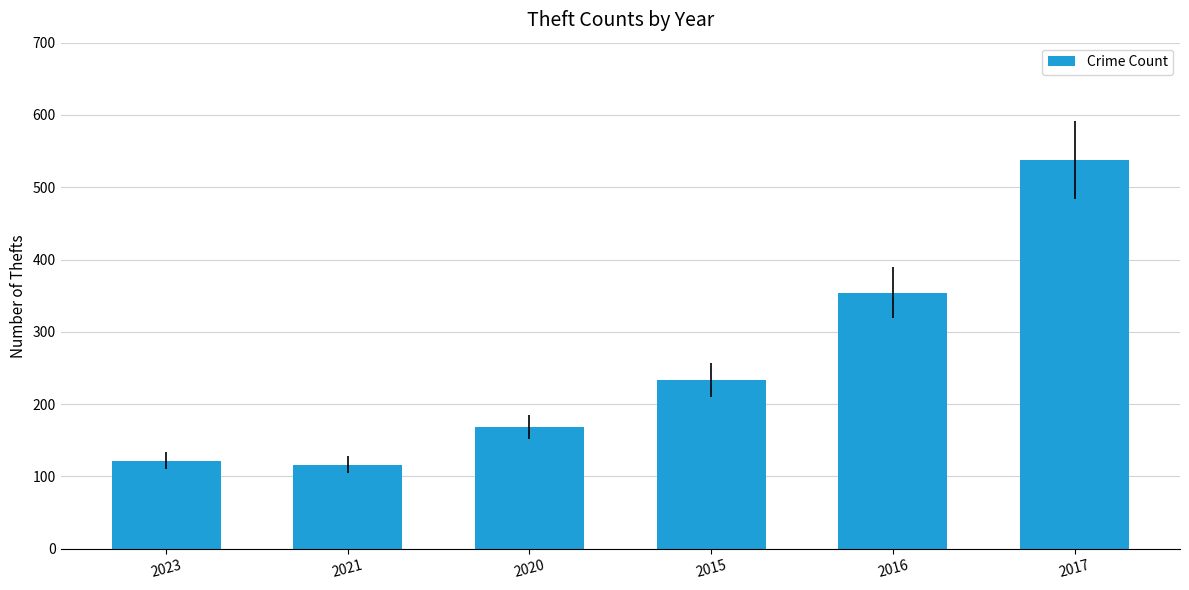

At which label is the value closest to 327?

2016